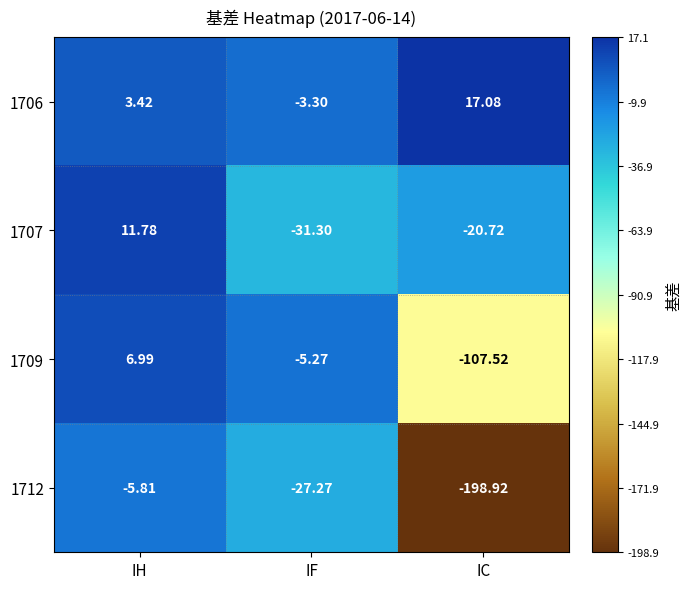

How many series are shown in this chart?

4